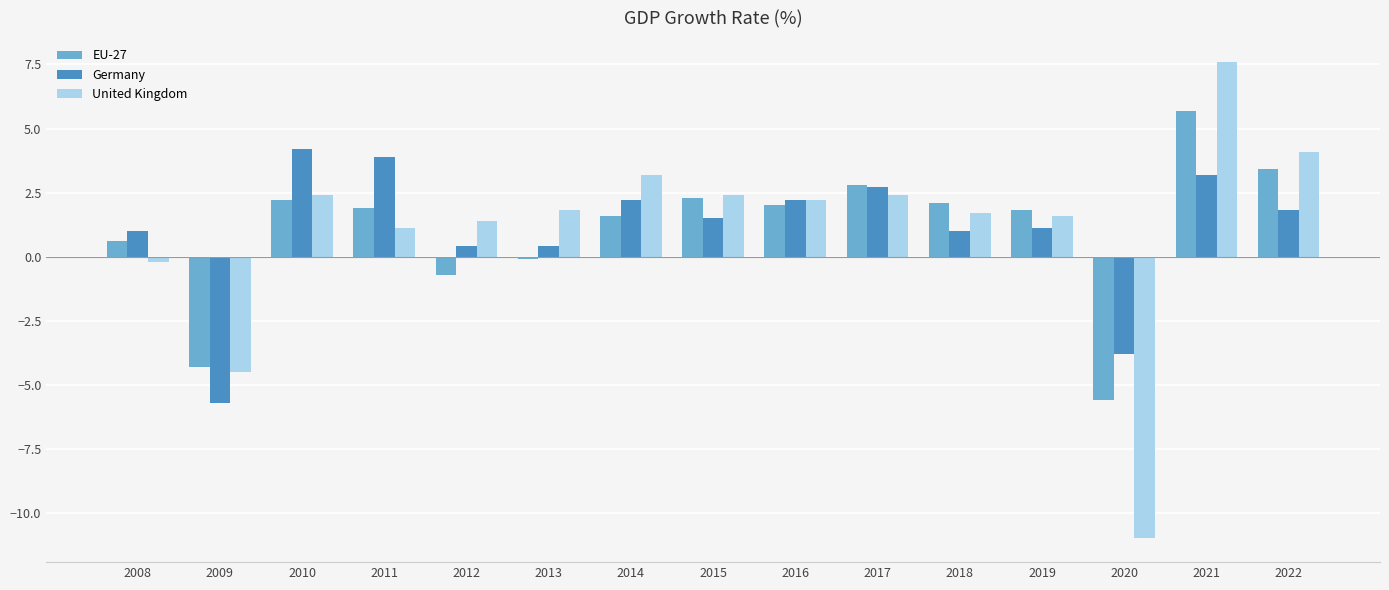

What is the sum of the EU-27 values at 2011 and 2010?

4.1